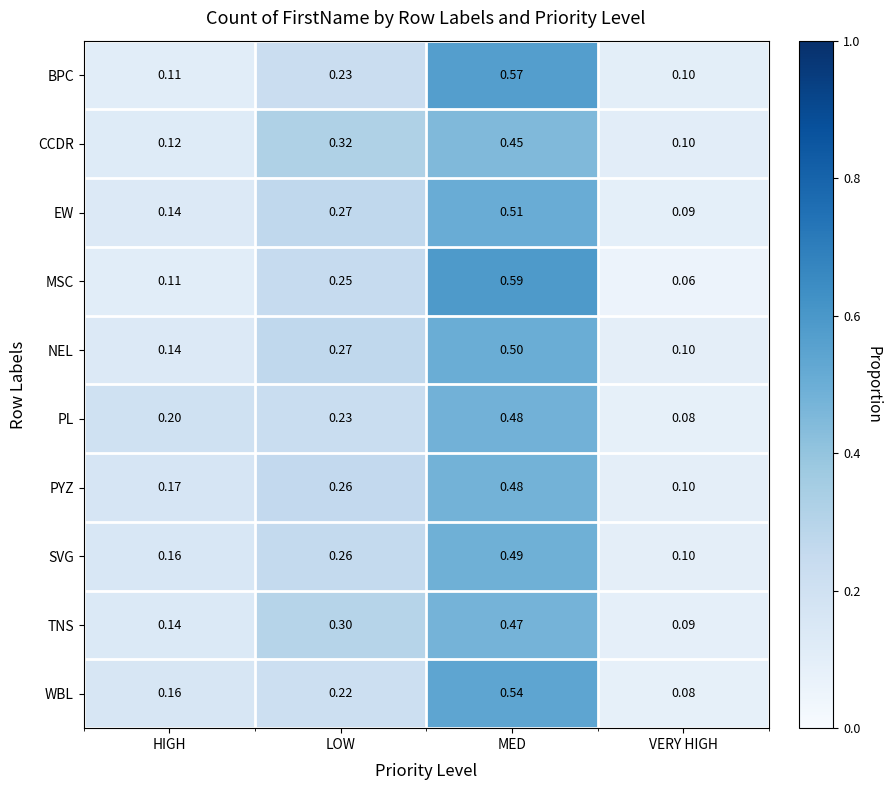

Which label corresponds to the largest value in the chart?

MED